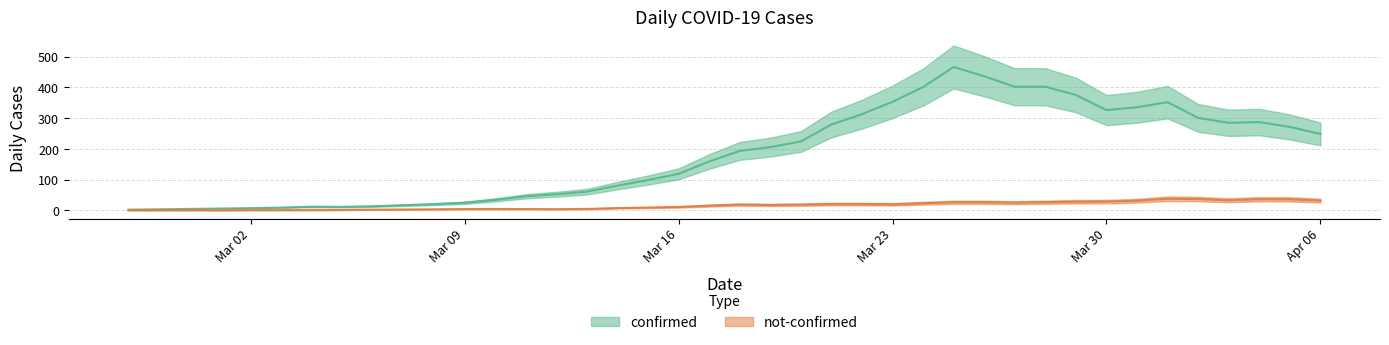

Which has a higher value, 2020-03-10 or 2020-03-31?

2020-03-31